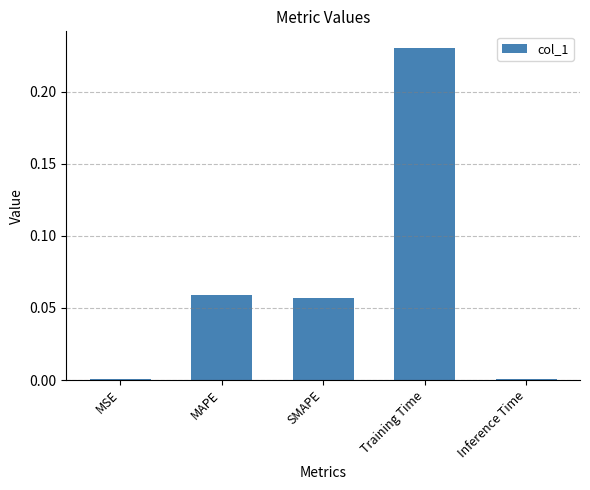

What is the sum of all values?

0.3